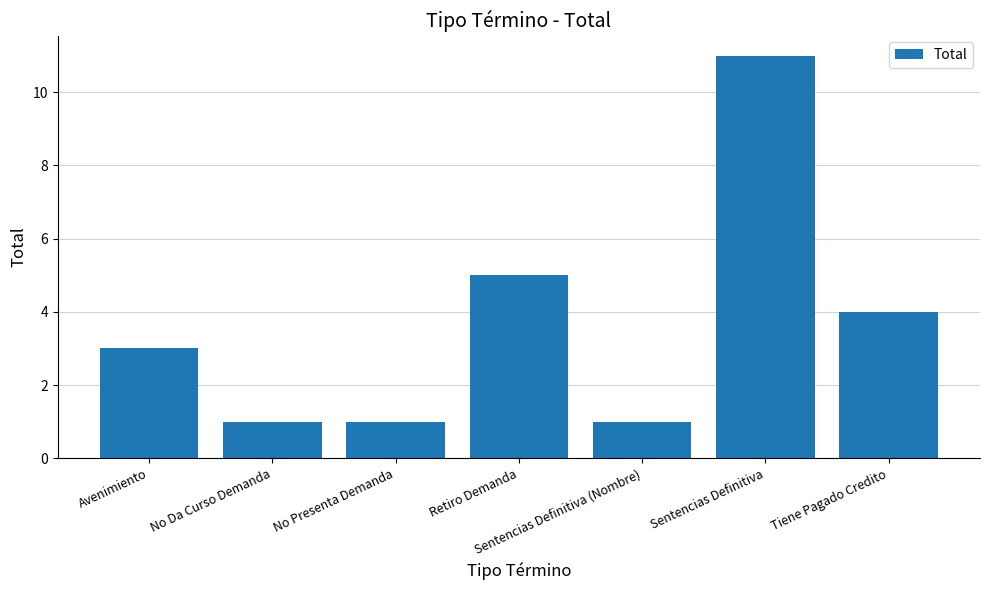

What position from the left is Sentencias Definitiva?

6